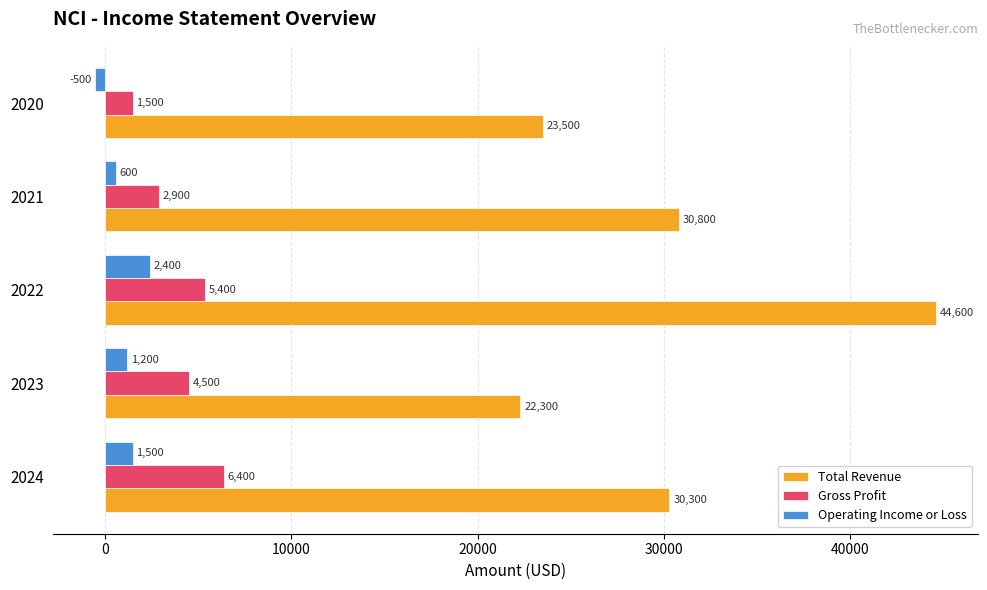

Which category has the highest value across all series?

2022